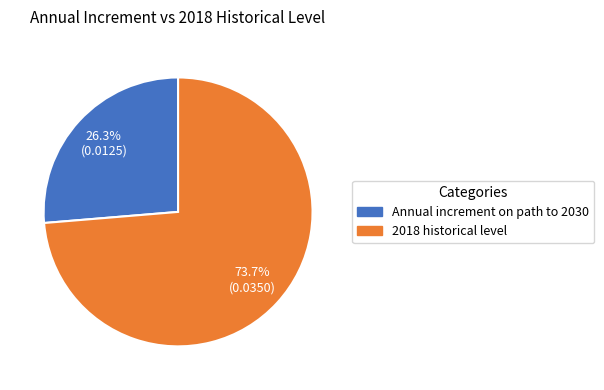

To the nearest percent, what portion does 2018 historical level represent?

74%